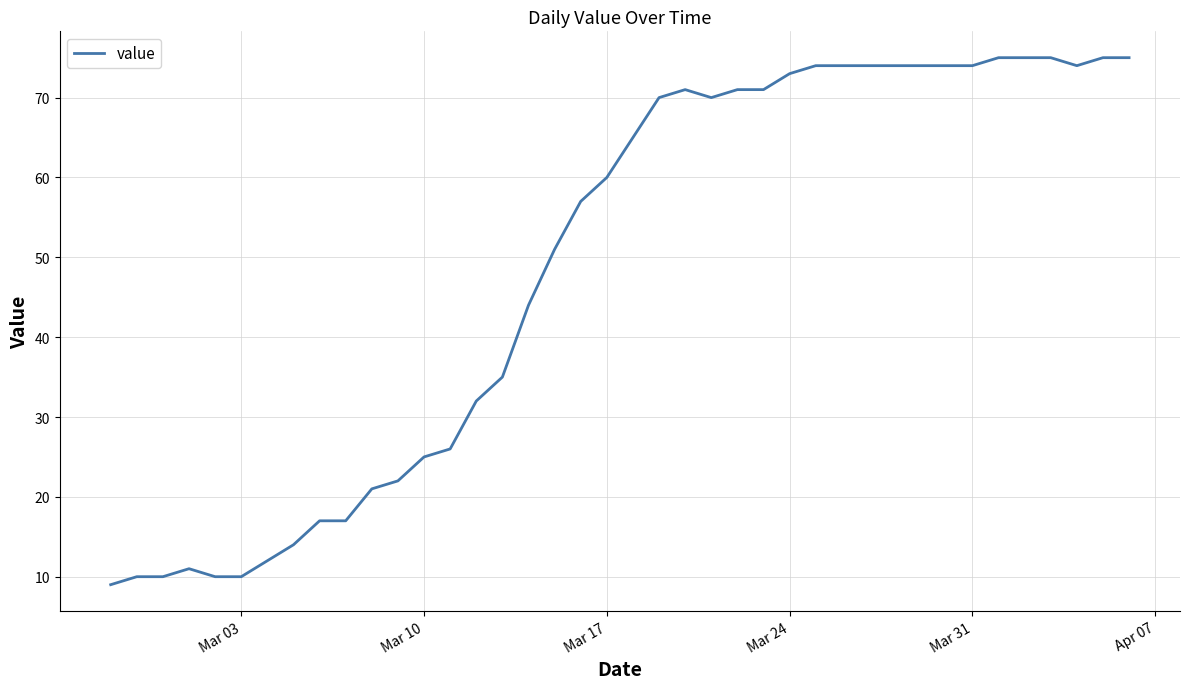

Does the chart have visible grid lines?

Yes